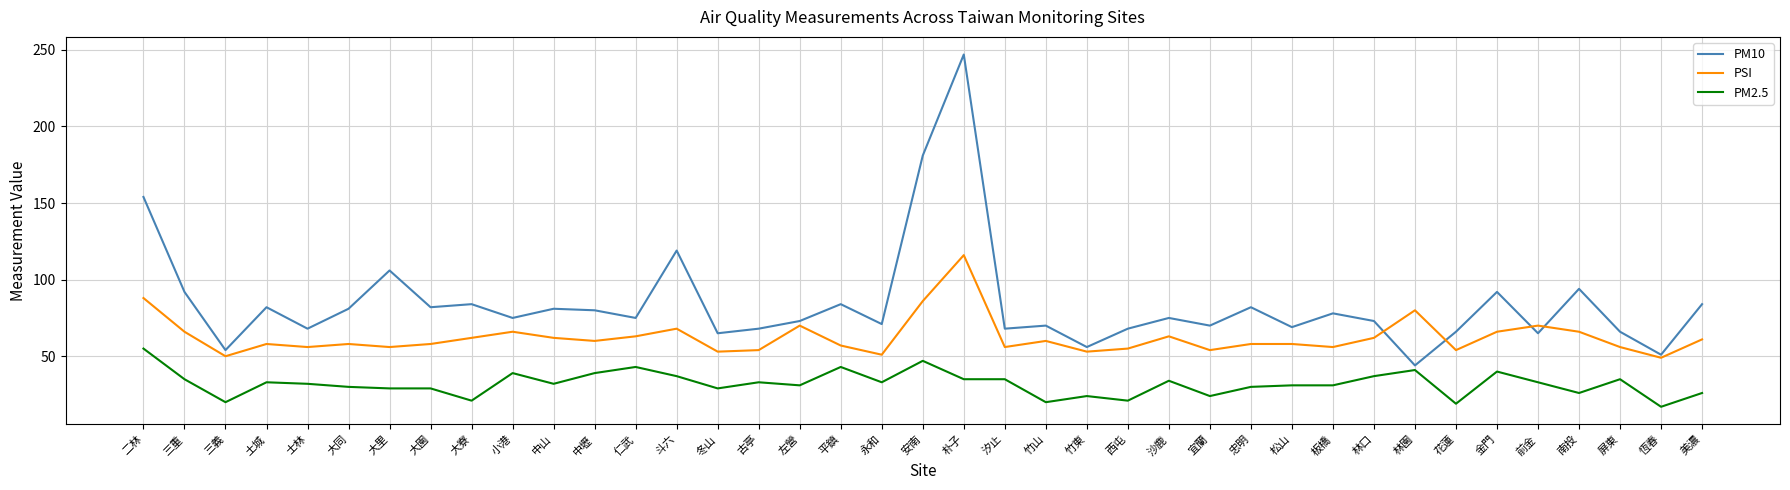

List the series in order of their peak value, highest first.

PM10, PSI, PM2.5